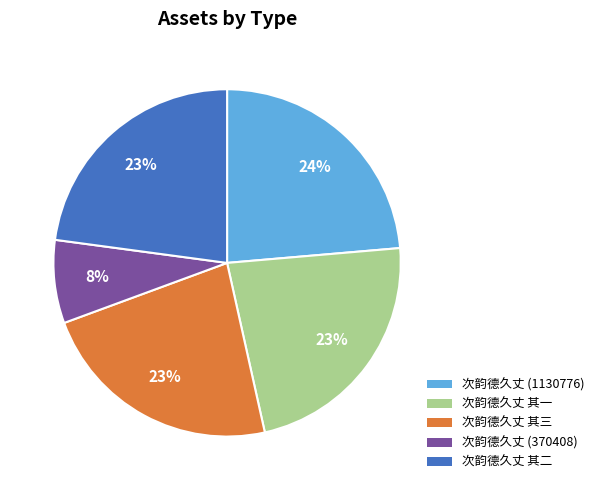

Combined, do 次韵德久丈 其三 and 次韵德久丈 (370408) account for over 50%?

No